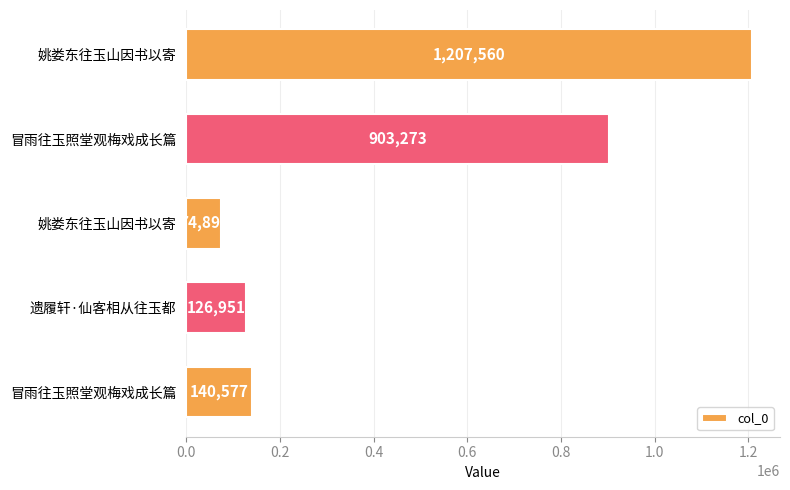

Count the number of categories in the chart.

5